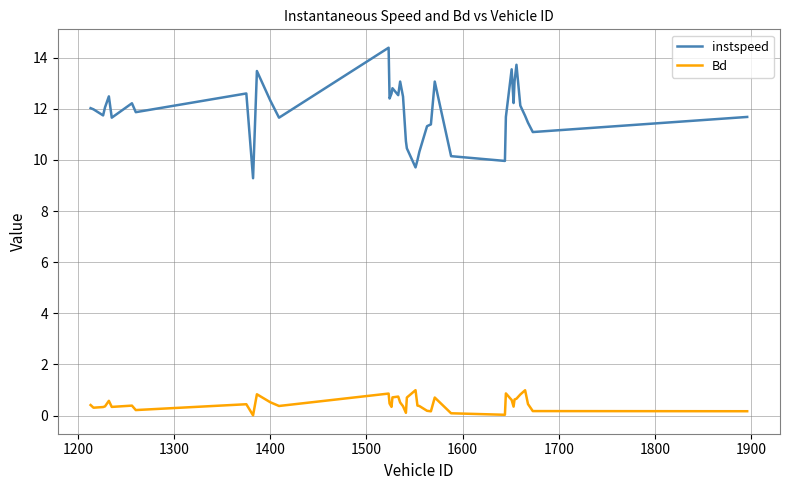

Which series has the widest spread of values?

instspeed